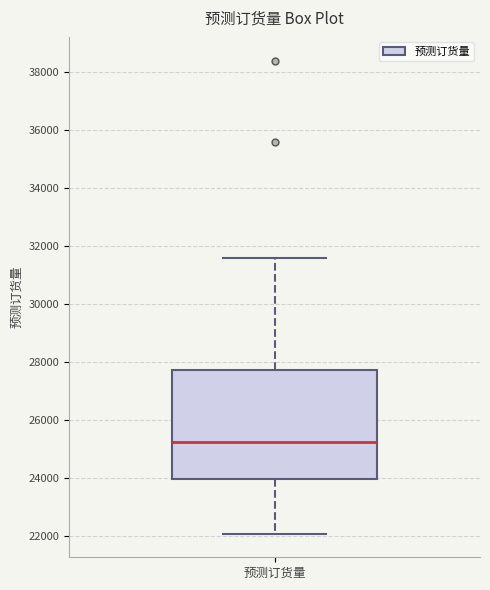

Where is the upper edge of the box for 预测订货量 on the y-axis? The values are not printed on the chart, so give them approximately, as read against the axis.

27800